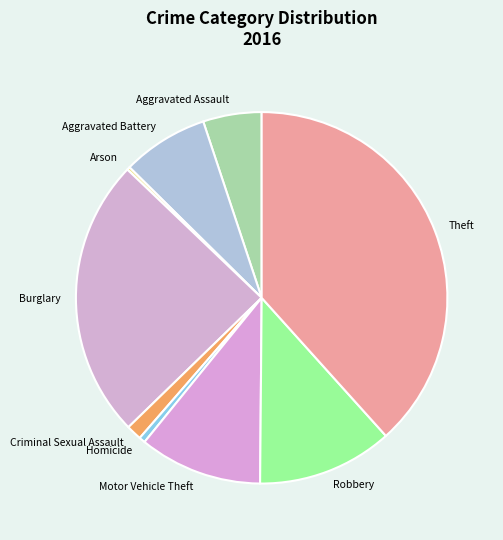

True or false: Burglary accounts for 24% of the total.

True